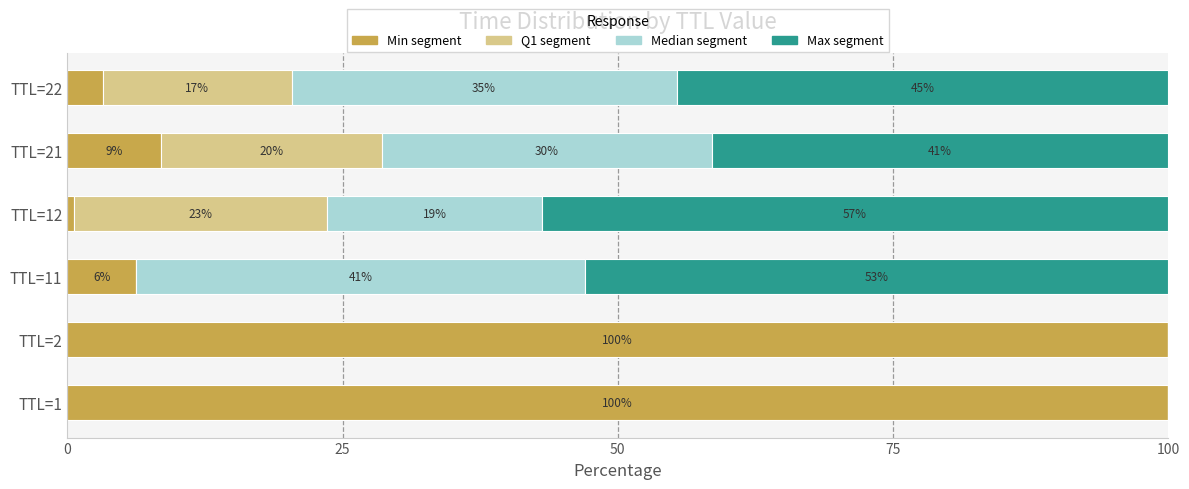

The Min segment series shows 142.1 at TTL=1. True or false?

False